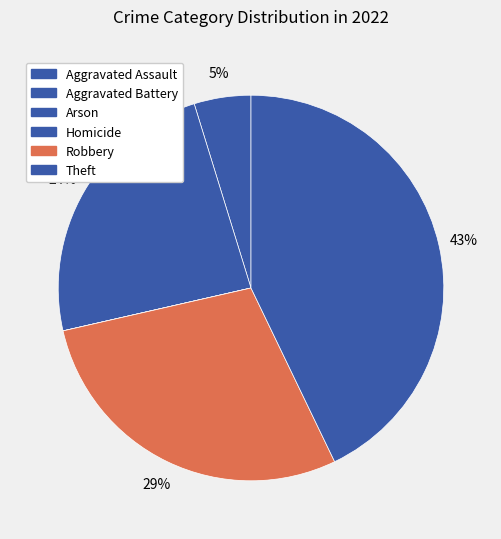

What is the smallest slice in the pie chart?

Arson